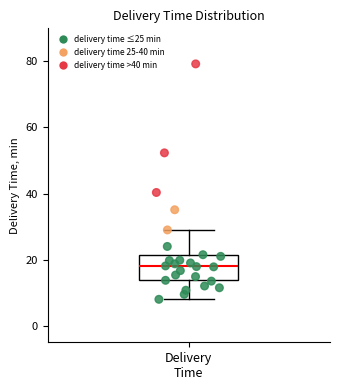

Read this box plot against the y-axis: the position of the median line, the range covered by the box, and the ends of both whiskers. The values are not printed on the chart, so give them approximately, as read against the axis.

median 18, box 14 to 22, whiskers 8 to 30